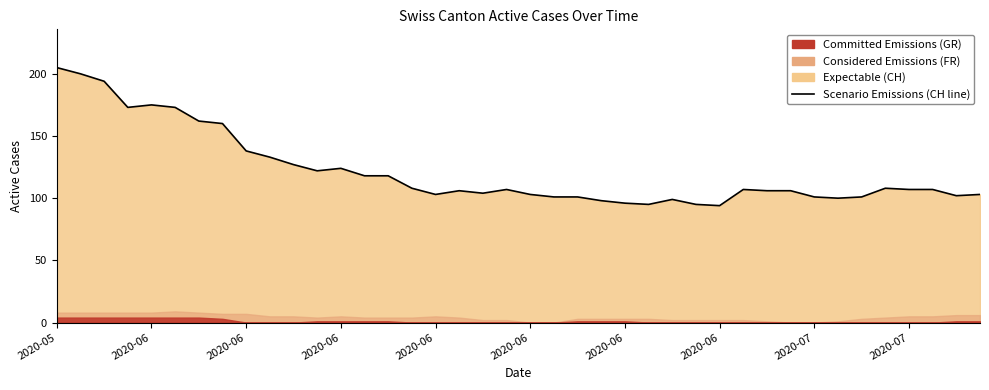

At which label does the data first exceed 107?

2020-05